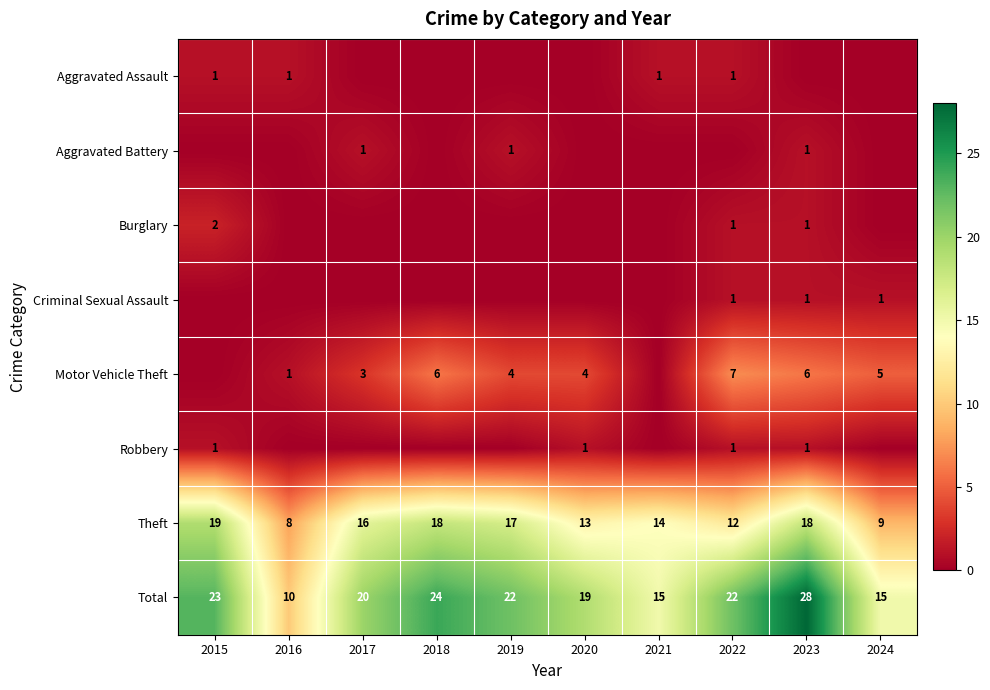

The value of Total at 2023 is 28. True or false?

True